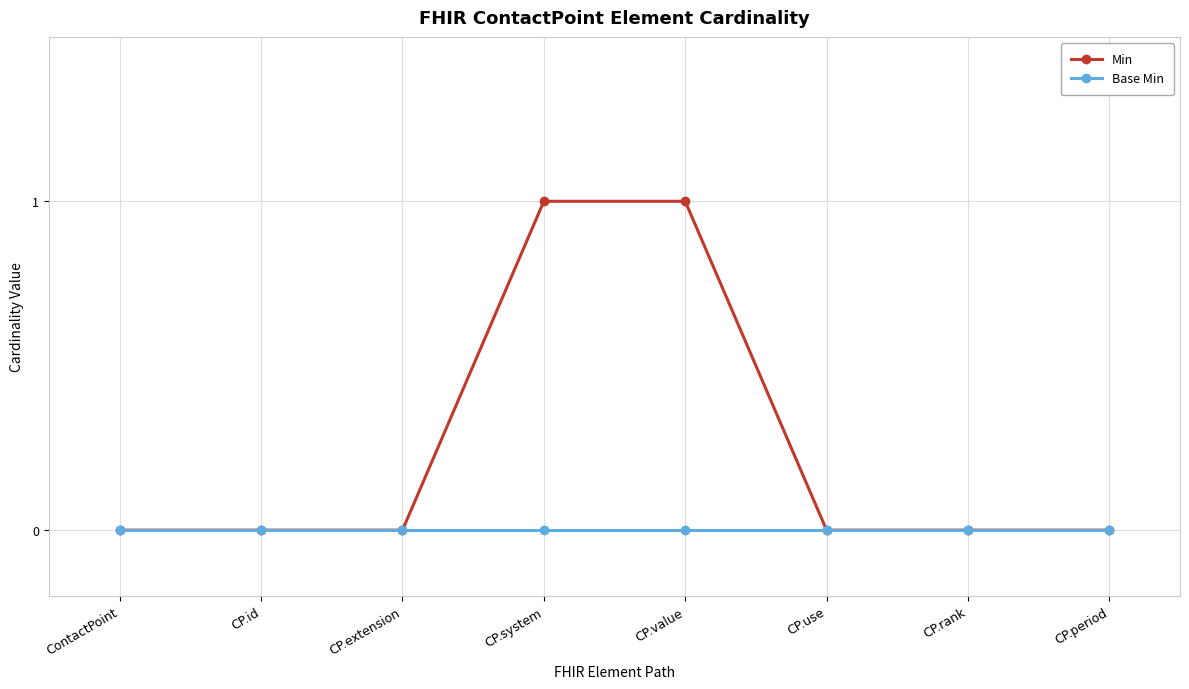

Reading left to right, list all the values displayed in this chart.

Min: ContactPoint=0	CP.id=0	CP.extension=0	CP.system=1	CP.value=1	CP.use=0	CP.rank=0	CP.period=0
Base Min: ContactPoint=0	CP.id=0	CP.extension=0	CP.system=0	CP.value=0	CP.use=0	CP.rank=0	CP.period=0